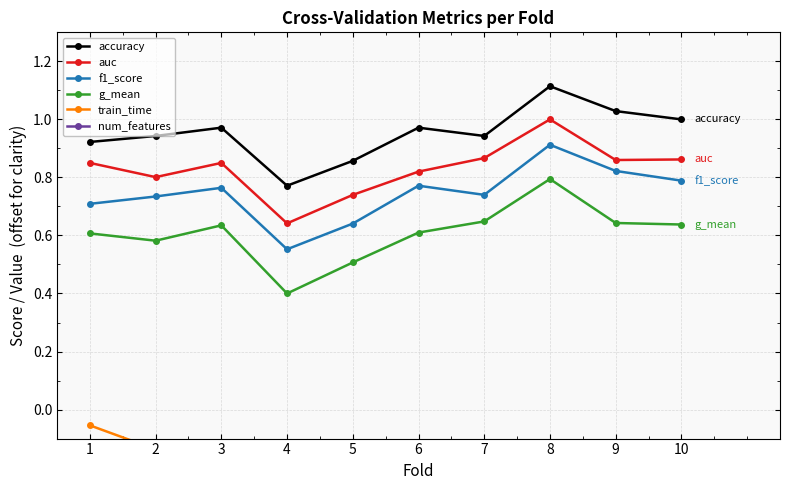

True or false: accuracy has more than 2 interior local peaks.

True